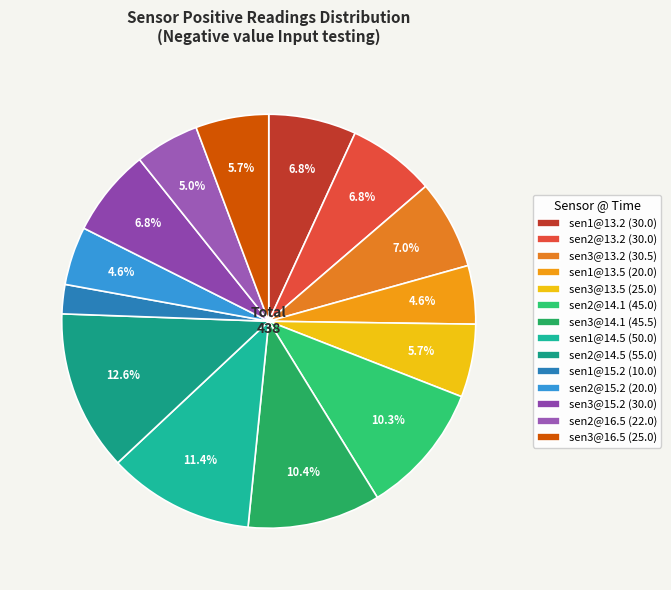

How many slices are in this pie chart?

14